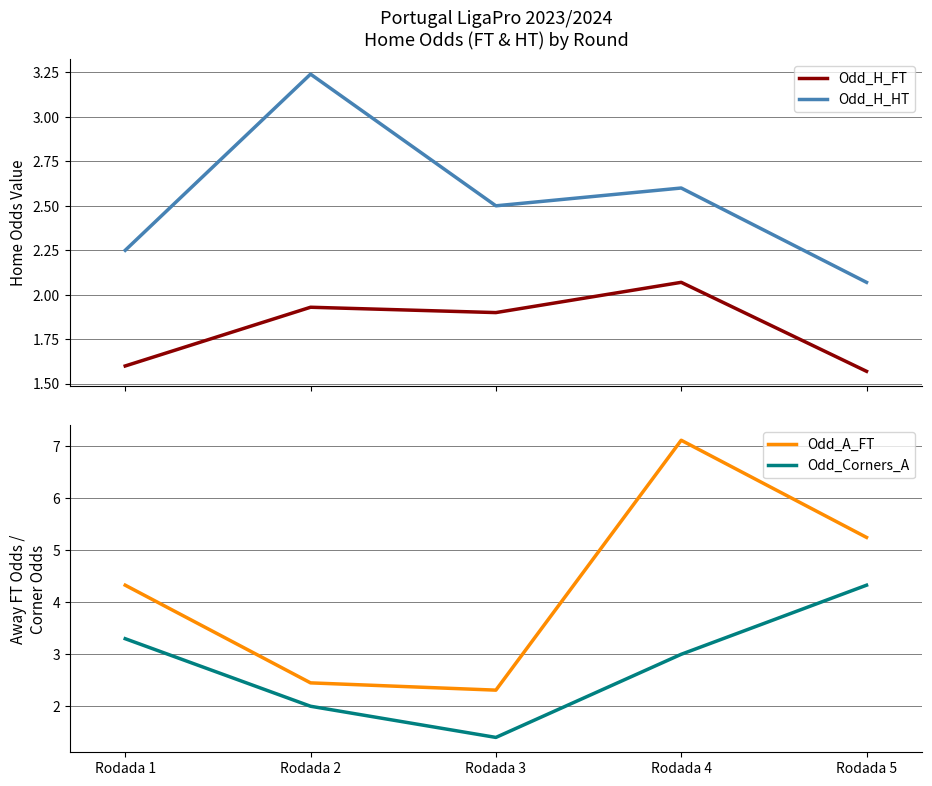

Is this an area chart (filled region under the line)?

No